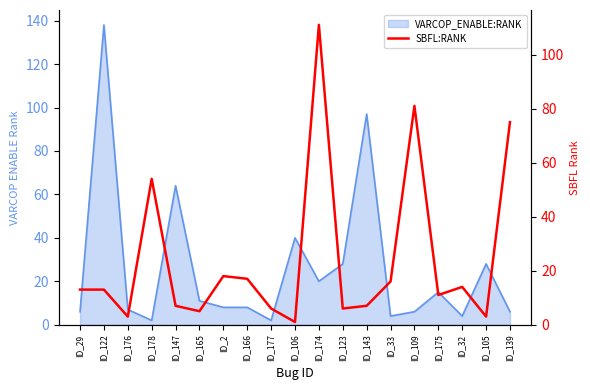

What is the average value?

24